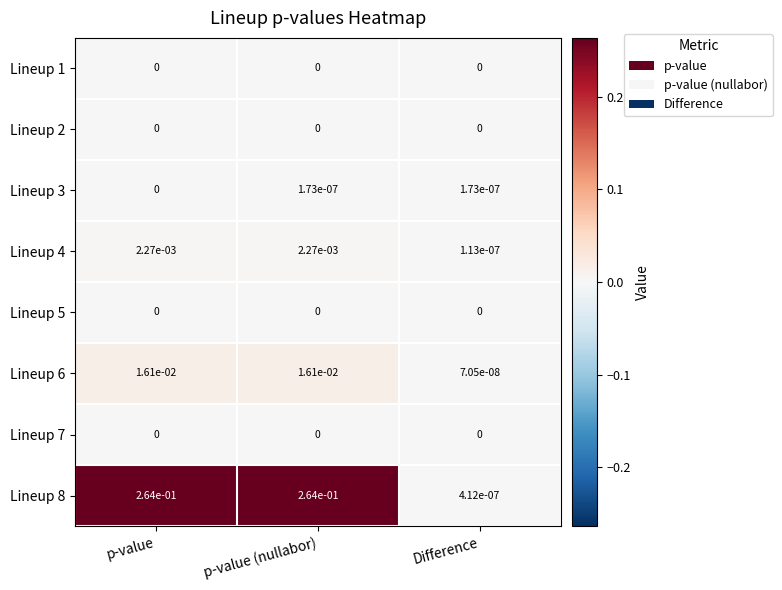

Which series has the largest range (max minus min)?

Lineup 8